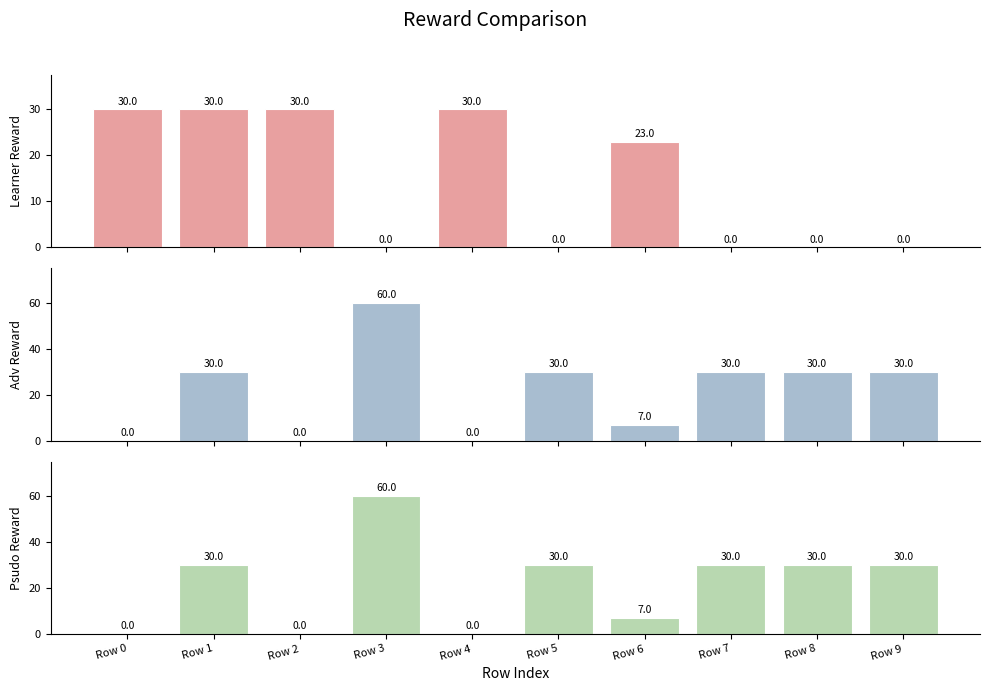

How many data points in learner reward are above 23?

4